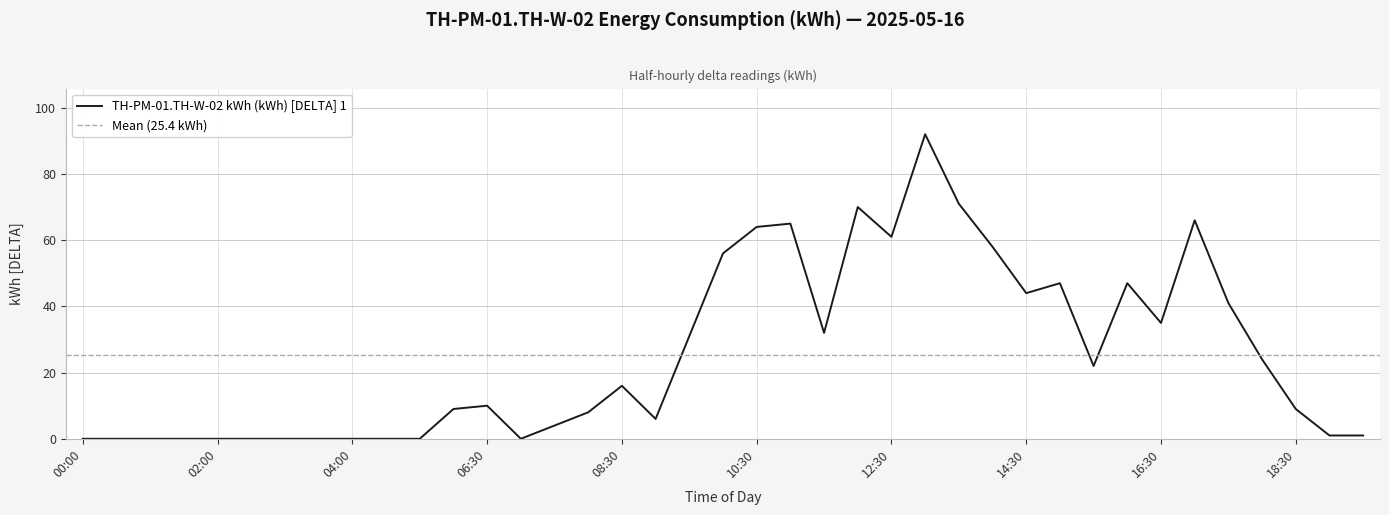

What is the difference between the maximum and minimum values?

92